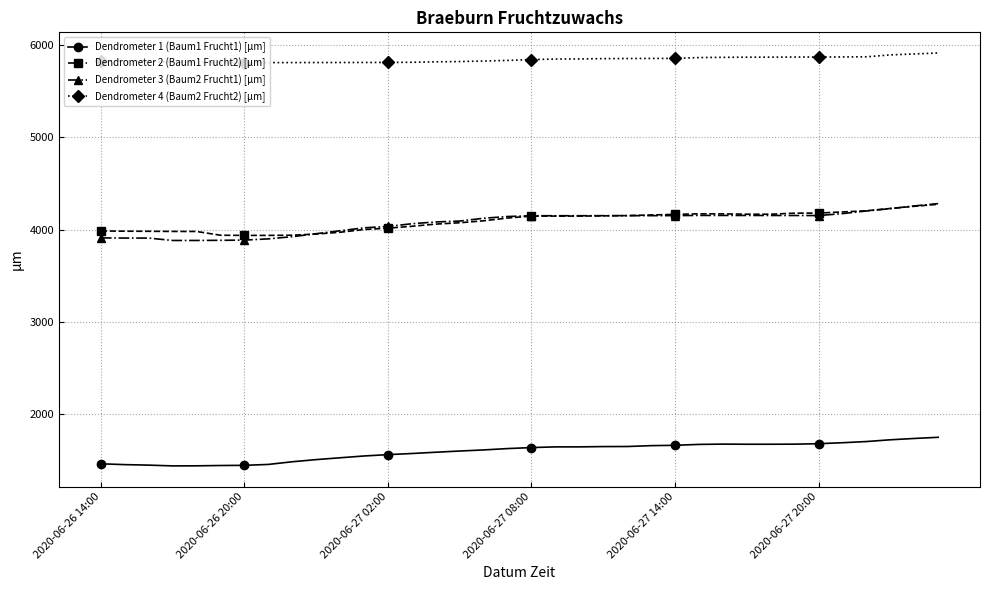

Which series has the largest range (max minus min)?

Dendrometer 3 (Baum2 Frucht1) [µm]